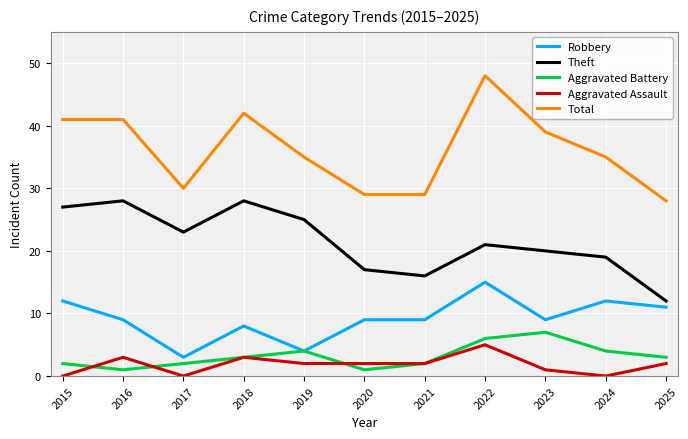

How many categories are shown in the chart?

11